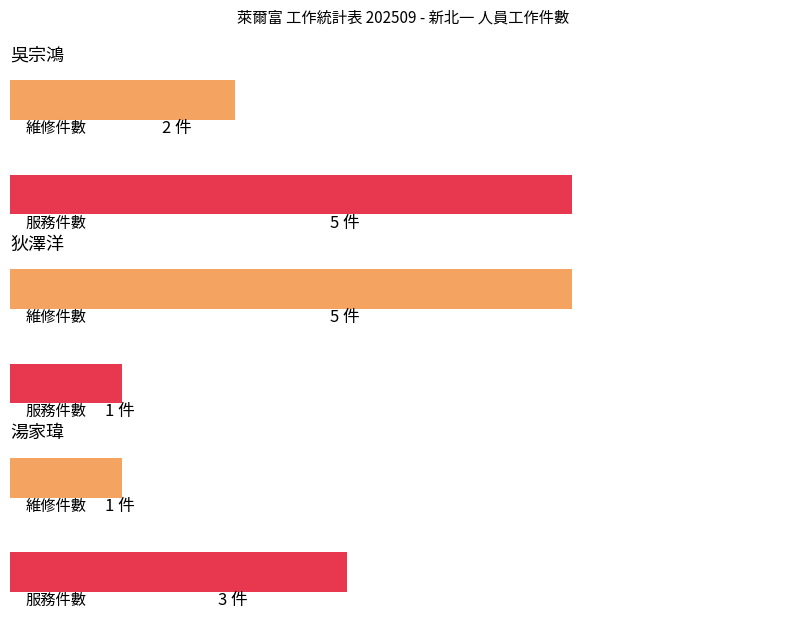

Rank the series by their maximum value, from lowest to highest.

維修, 服務